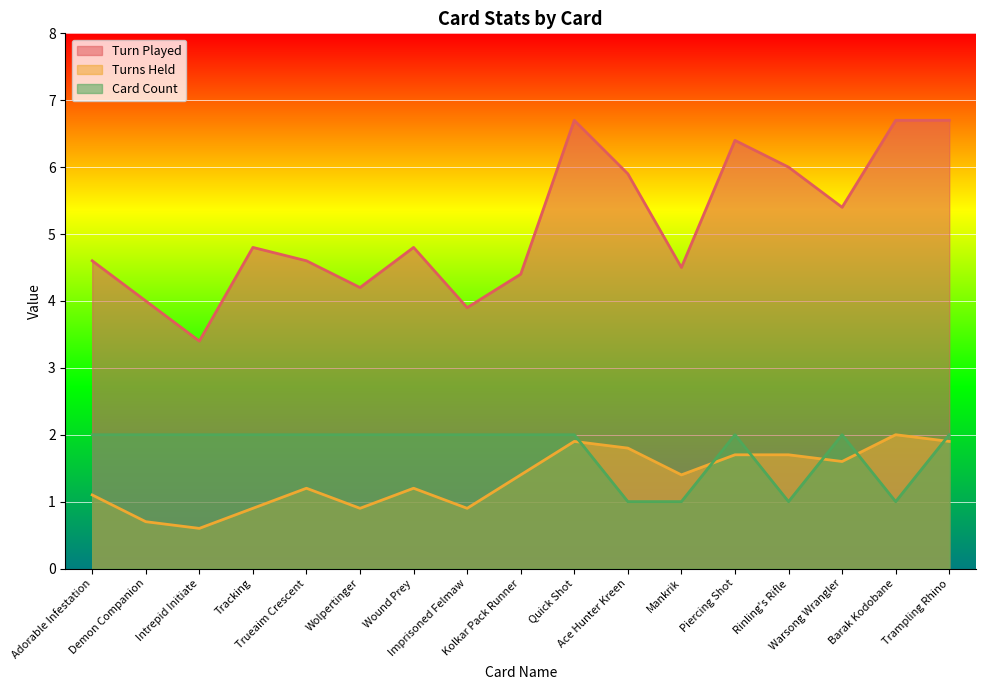

Rank the categories by Card Count value from lowest to highest.

Ace Hunter Kreen, Mankrik, Rinling's Rifle, Barak Kodobane, Adorable Infestation, Demon Companion, Intrepid Initiate, Tracking, Trueaim Crescent, Wolpertinger, Wound Prey, Imprisoned Felmaw, Kolkar Pack Runner, Quick Shot, Piercing Shot, Warsong Wrangler, Trampling Rhino